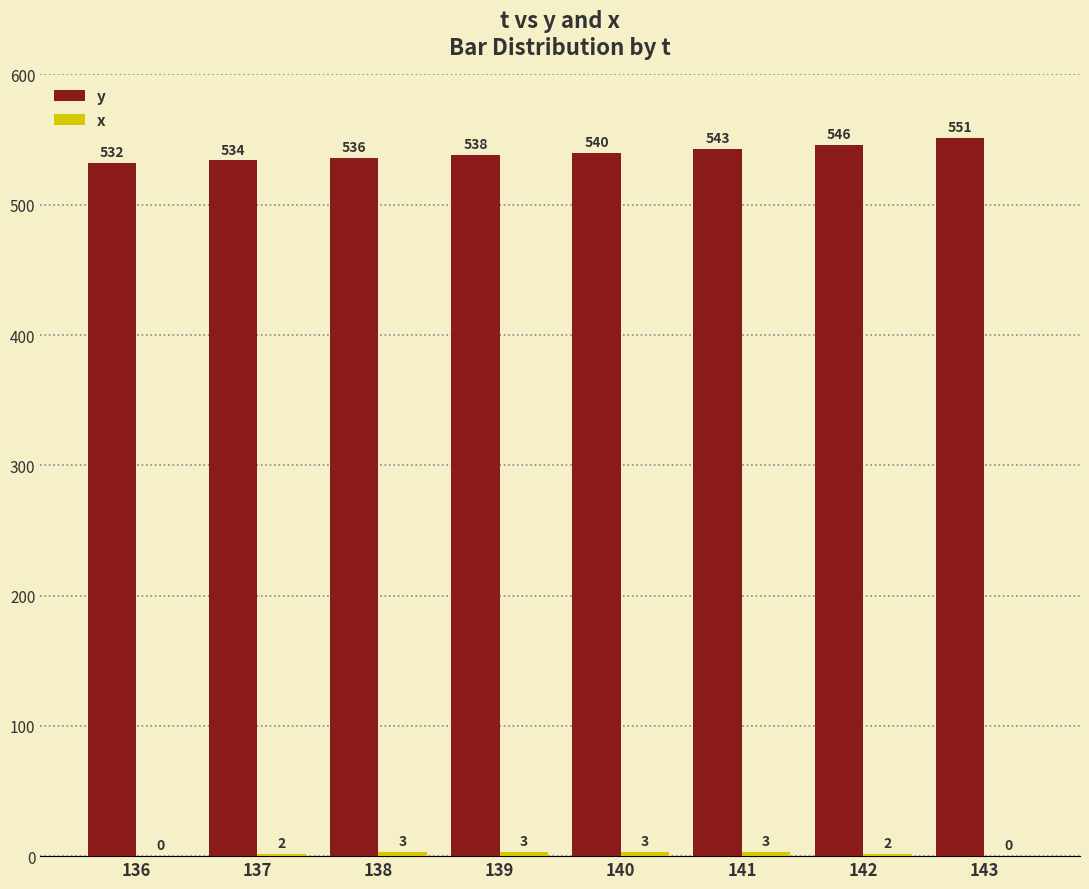

How many distinct data groups are displayed?

2